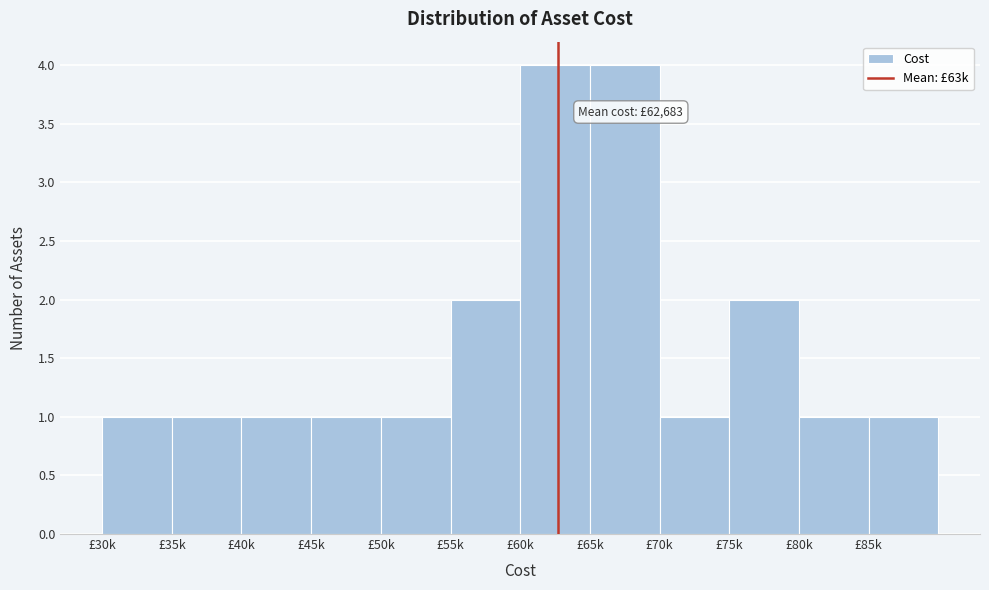

Reading right to left, list all the values displayed in this chart.

£85k=1	£80k=1	£75k=2	£70k=1	£65k=4	£60k=4	£55k=2	£50k=1	£45k=1	£40k=1	£35k=1	£30k=1